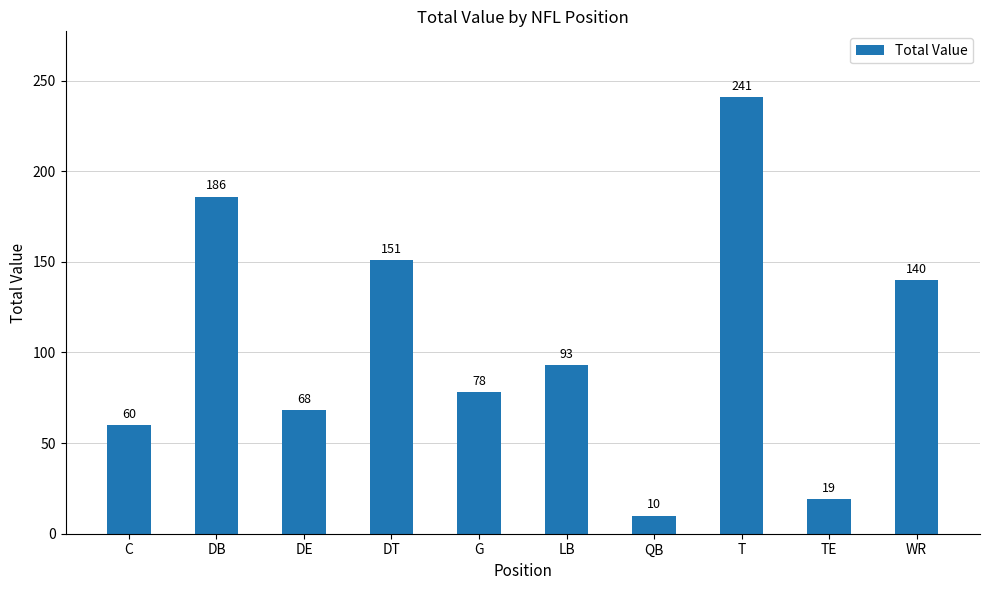

Reading left to right, list all the values displayed in this chart.

60	186	68	151	78	93	10	241	19	140